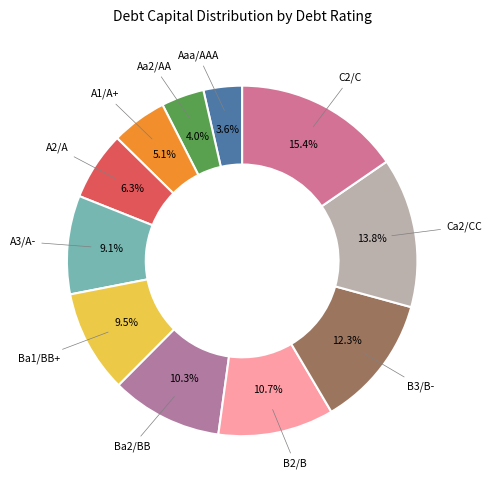

Do Ba1/BB+ and B2/B together represent more than half of the pie?

No